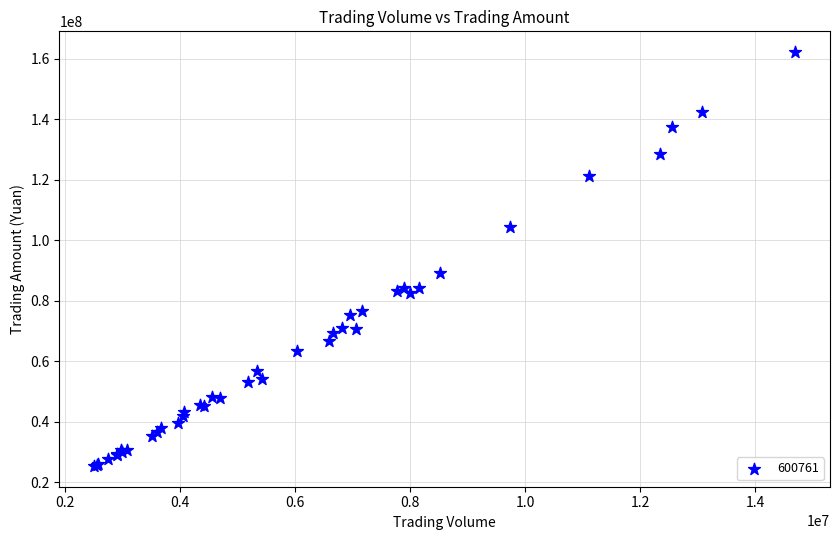

What Y value in the scatter plot is closest to 93761425?

88990381